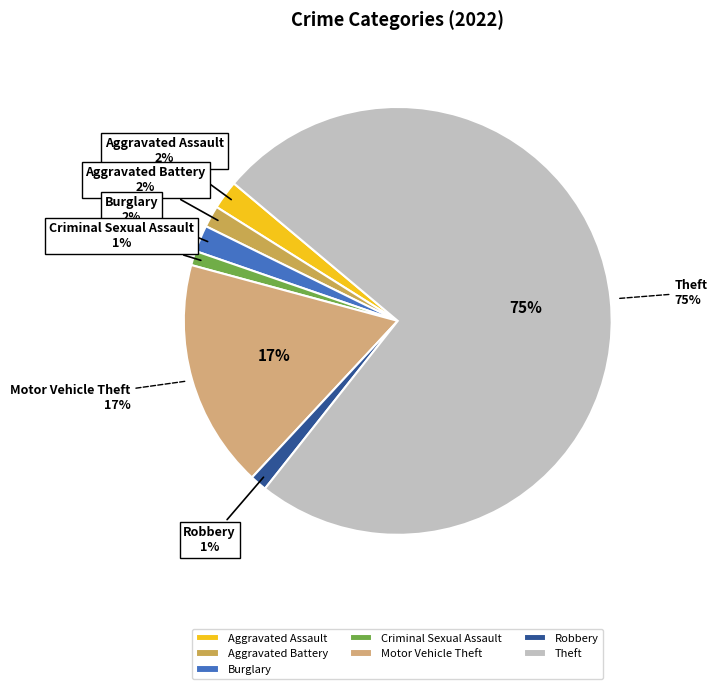

What is the smallest slice in the pie chart?

Criminal Sexual Assault